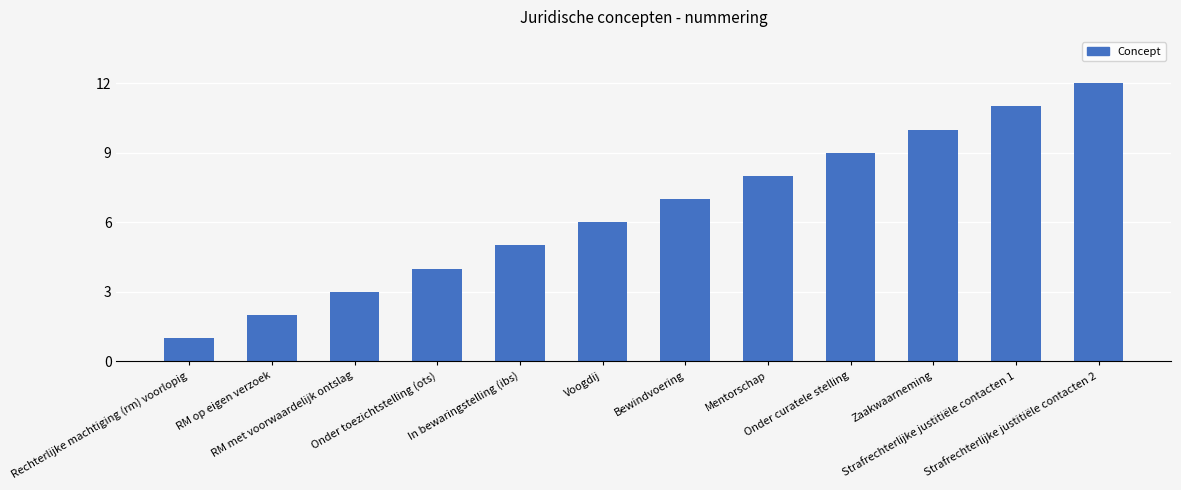

What is the minimum value shown in the chart?

1